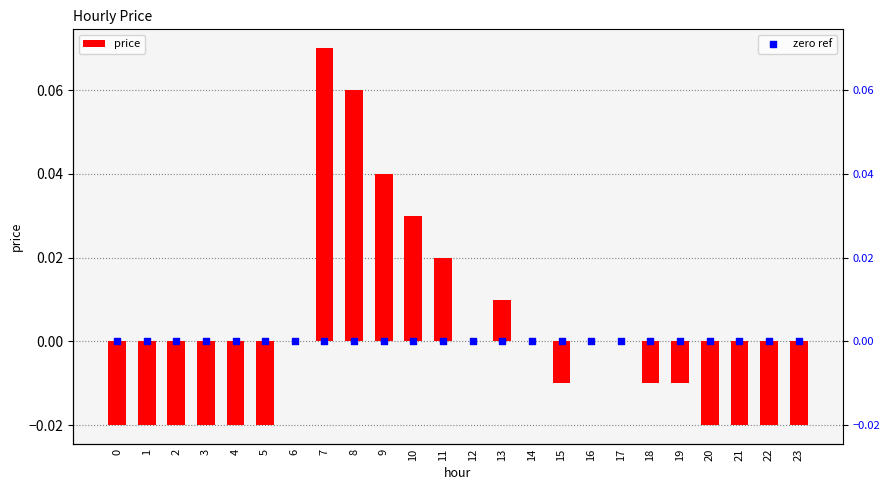

Is the value of price at 2 greater than the value of zero ref at 7?

No